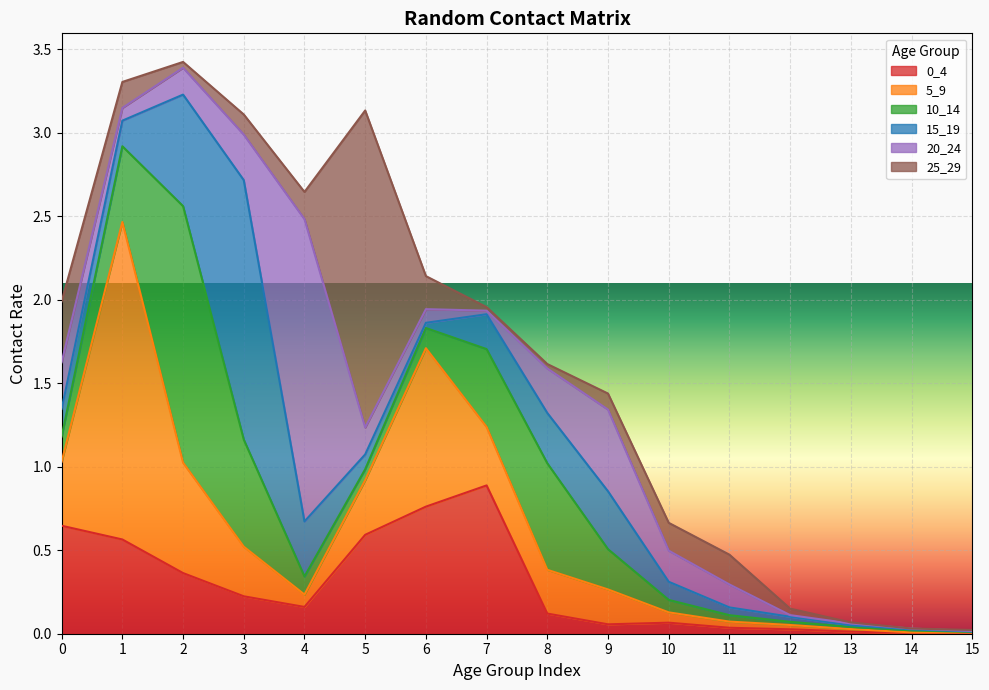

True or false: 15_19 has more than 1 interior local peaks.

True